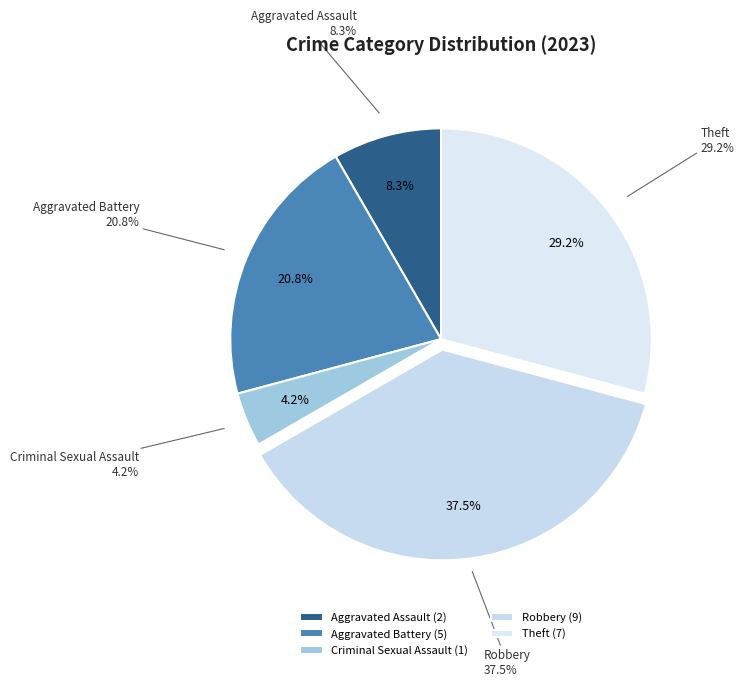

Which category has the biggest portion of the pie?

Robbery